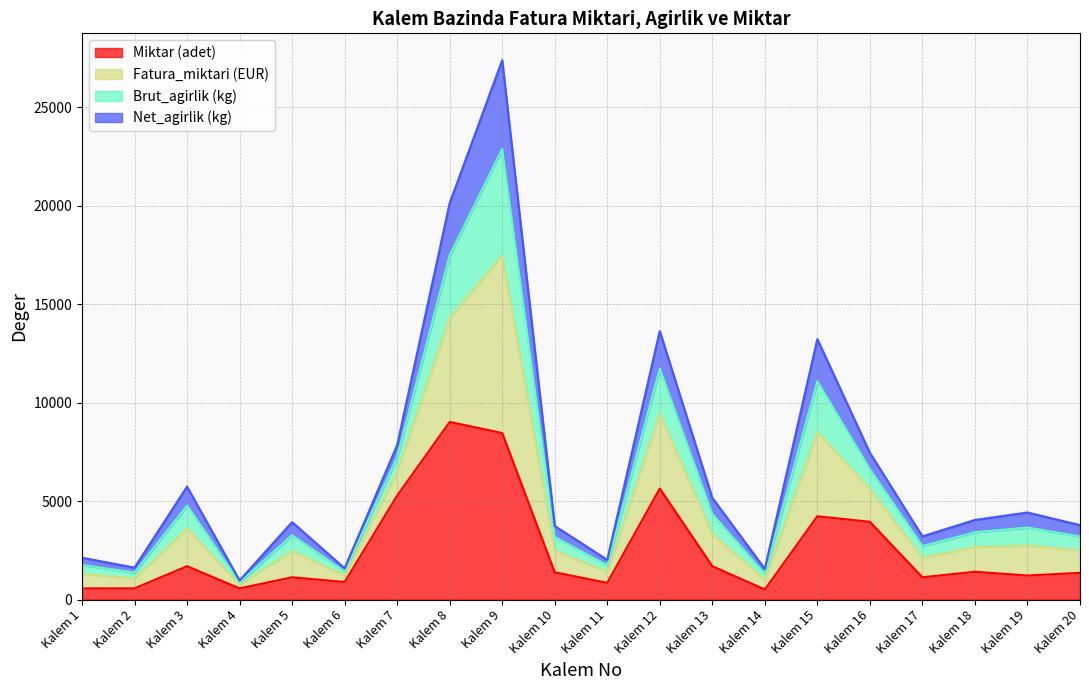

What is the greatest value displayed?

27387.7